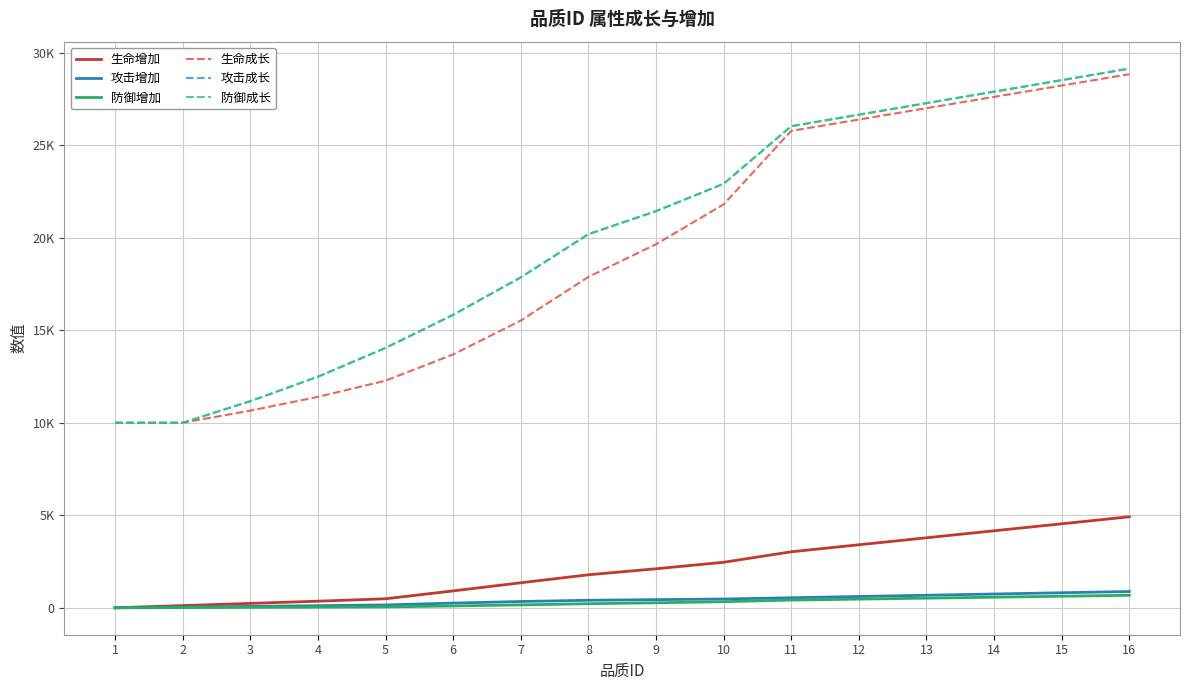

Which has a higher value, 4 or 11?

11